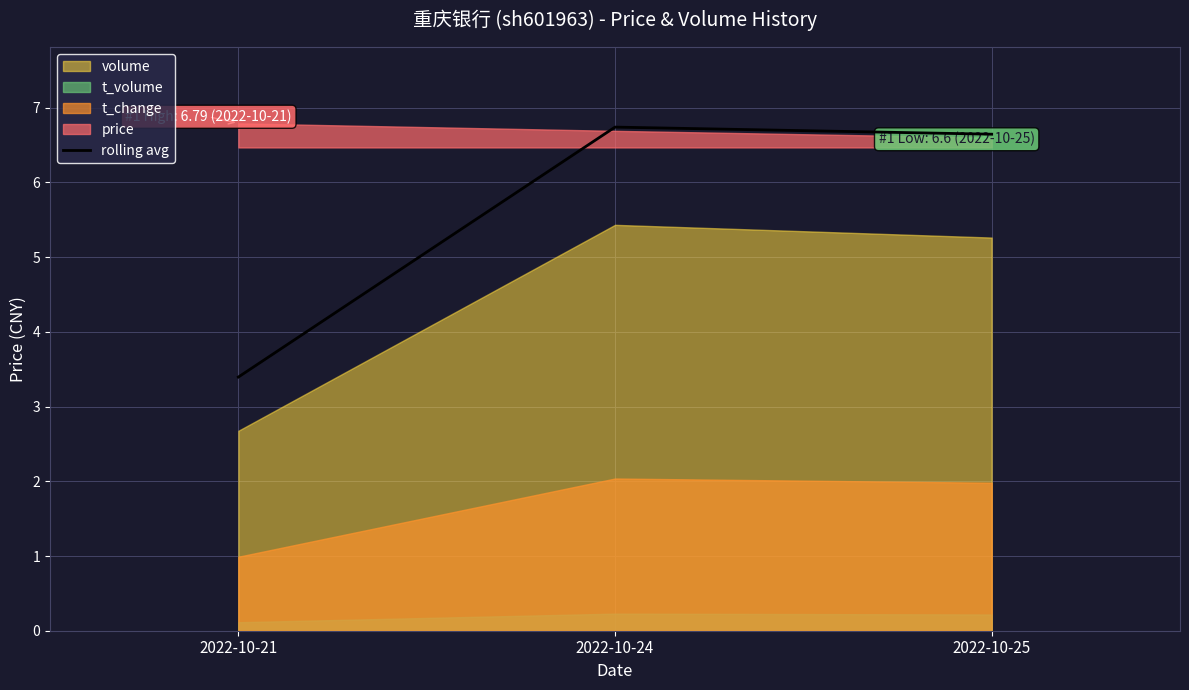

What is the sum of all values?

16.8